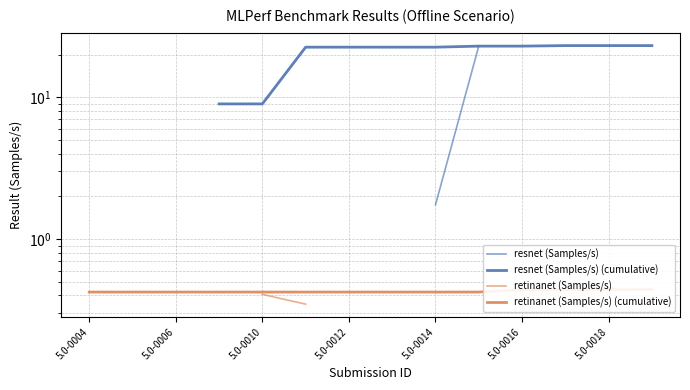

How many categories are shown in the chart?

14